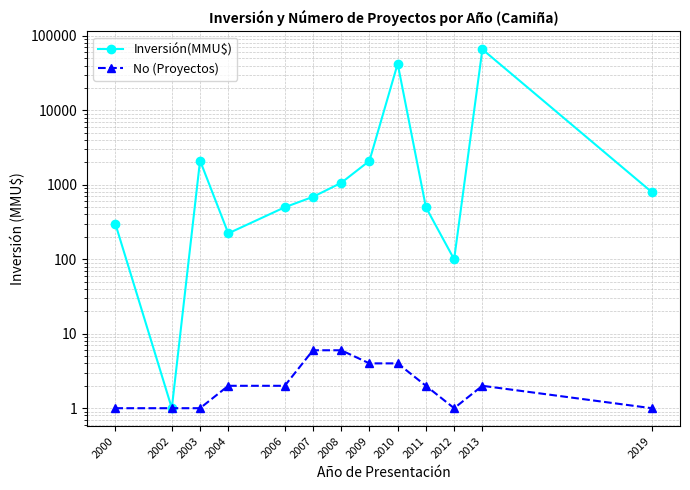

Reading left to right, list all the values displayed in this chart.

Inversión(MMU$): 300	1	2119	223	500	690	1064	2100	42403	500	100	66052	800
No (Proyectos): 1	1	1	2	2	6	6	4	4	2	1	2	1